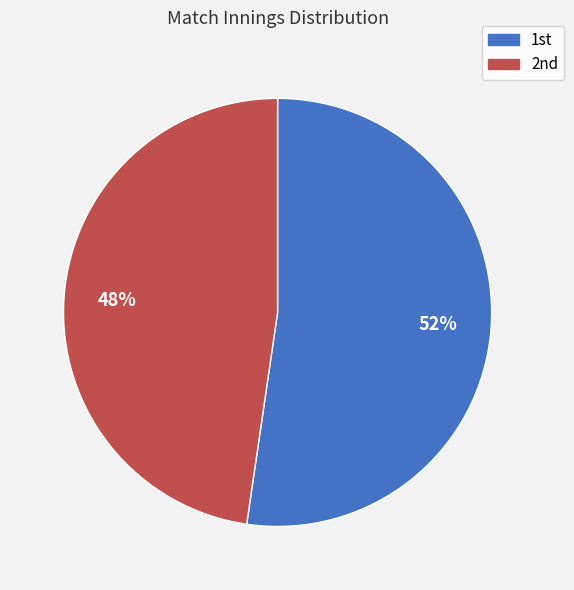

Which category has the biggest portion of the pie?

1st